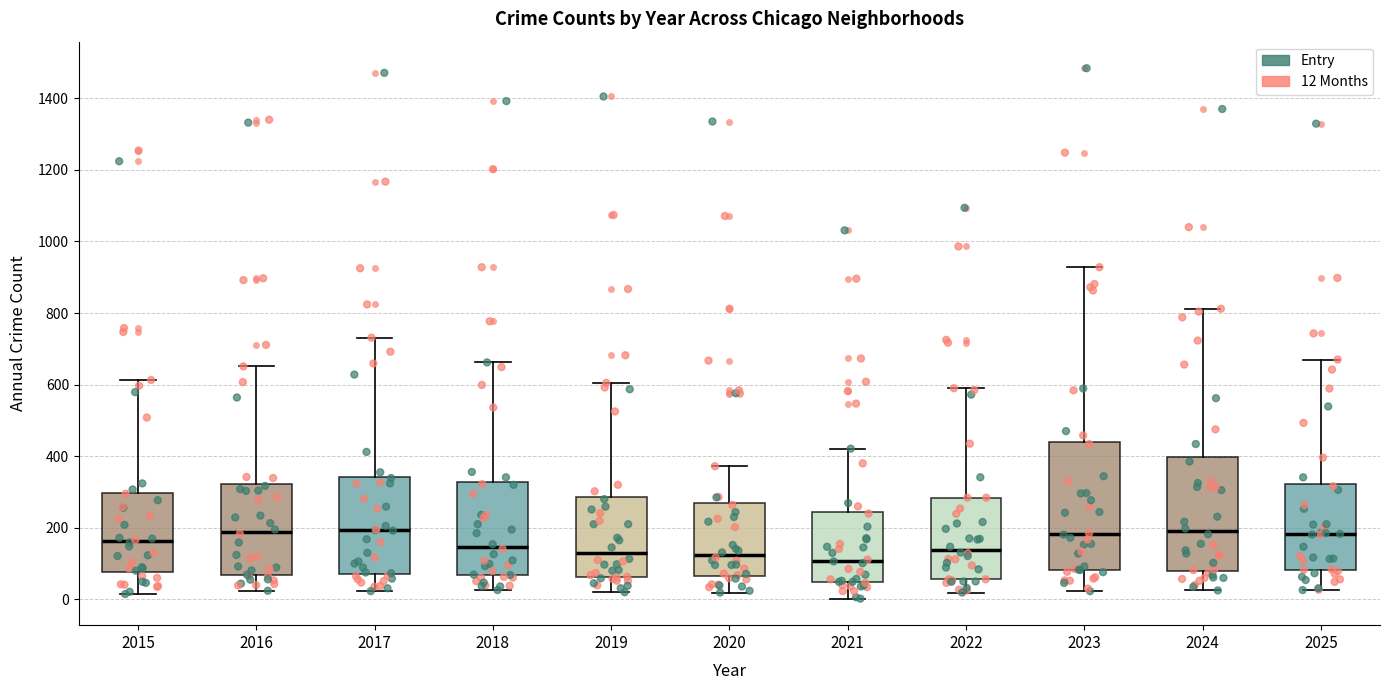

Reading left to right, transcribe this box plot: for each box, give where its median line is, the range the box spans, and where its two whiskers end, as read against the y-axis. The values are not printed on the chart, so give them approximately, as read against the axis.

2015: median 160, box 80 to 300, whiskers 20 to 620
2016: median 180, box 60 to 320, whiskers 20 to 660
2017: median 200, box 80 to 340, whiskers 20 to 740
2018: median 140, box 60 to 320, whiskers 20 to 660
2019: median 120, box 60 to 280, whiskers 20 to 600
2020: median 120, box 60 to 260, whiskers 20 to 380
2021: median 100, box 40 to 240, whiskers 0 to 420
2022: median 140, box 60 to 280, whiskers 20 to 600
2023: median 180, box 80 to 440, whiskers 20 to 920
2024: median 200, box 80 to 400, whiskers 20 to 820
2025: median 180, box 80 to 320, whiskers 20 to 680